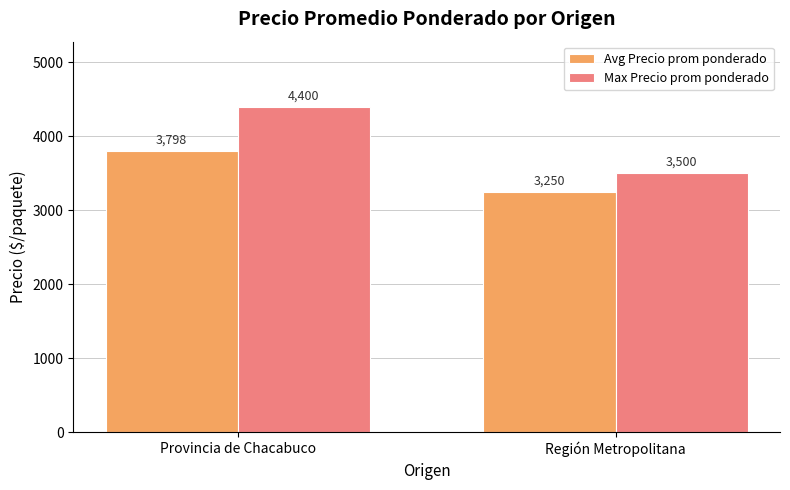

What is the label of the 1st bar from the left?

Provincia de Chacabuco